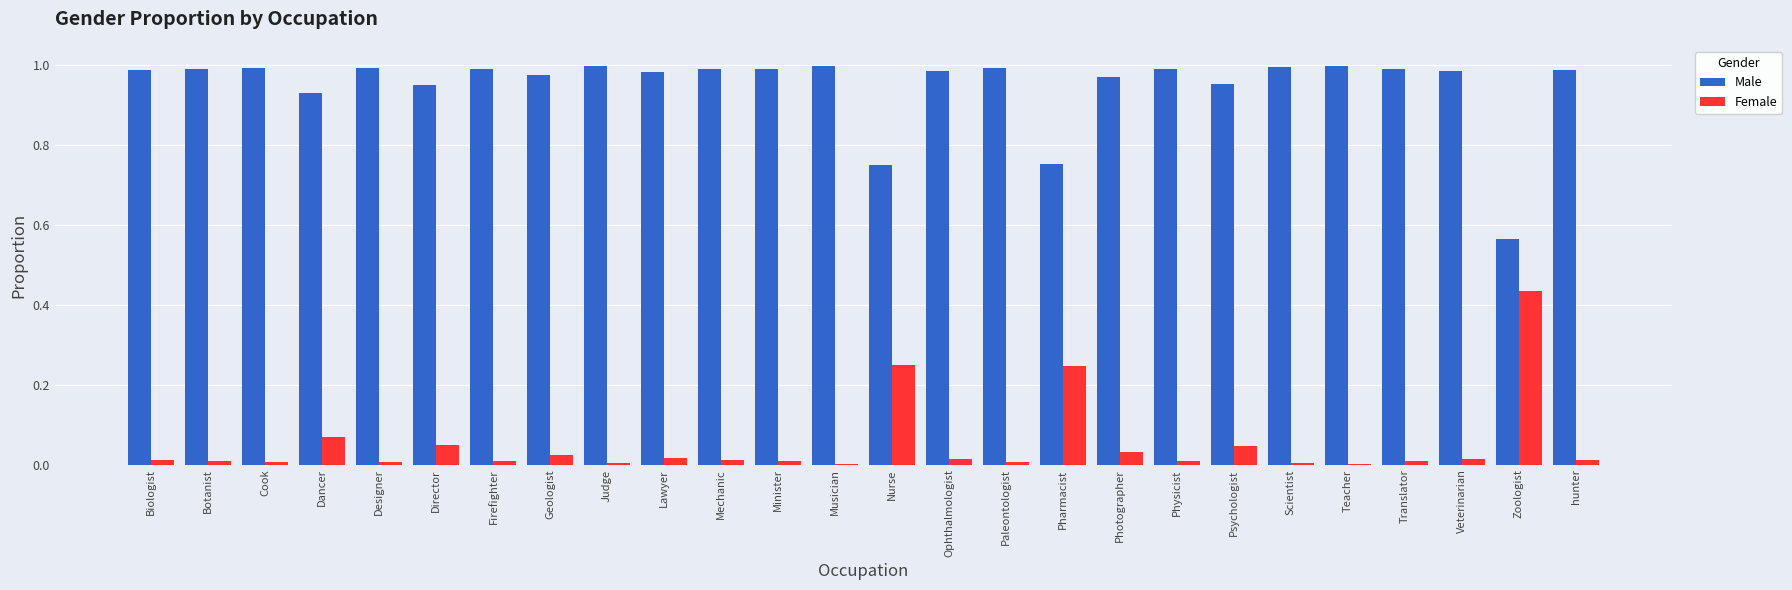

Which series has the largest total across all categories?

Male